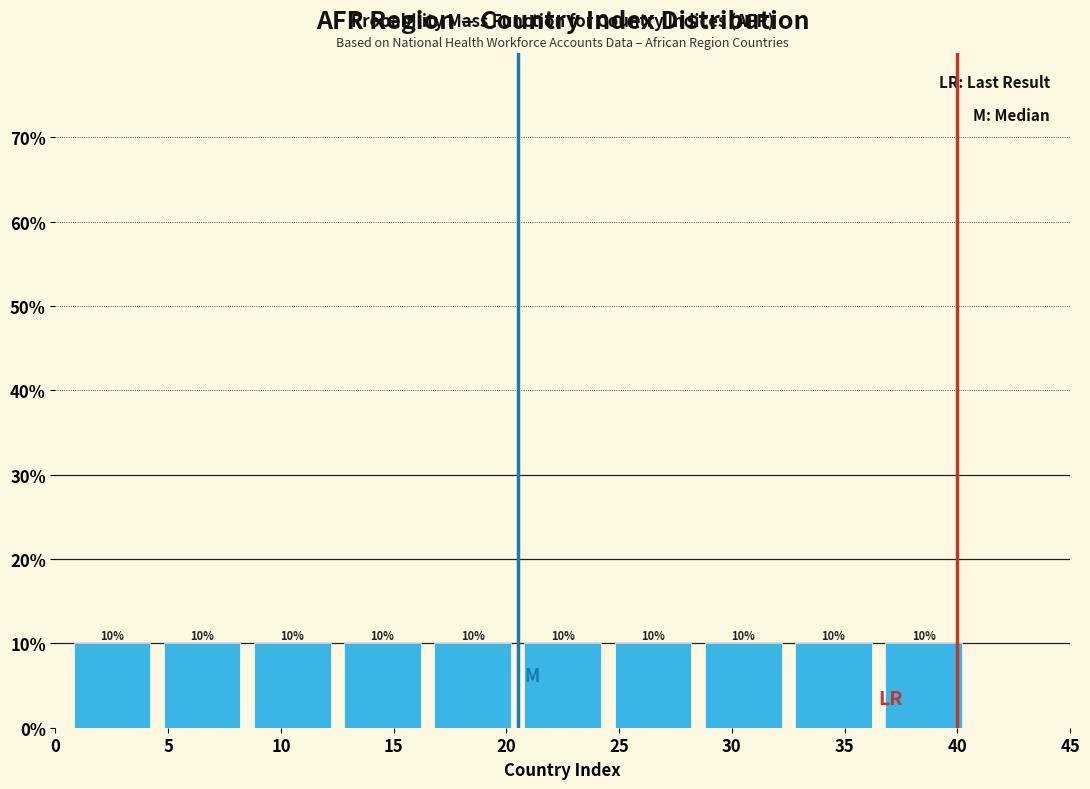

What is the height of the bar covering 24.5 to 28.5 on the x-axis?

10